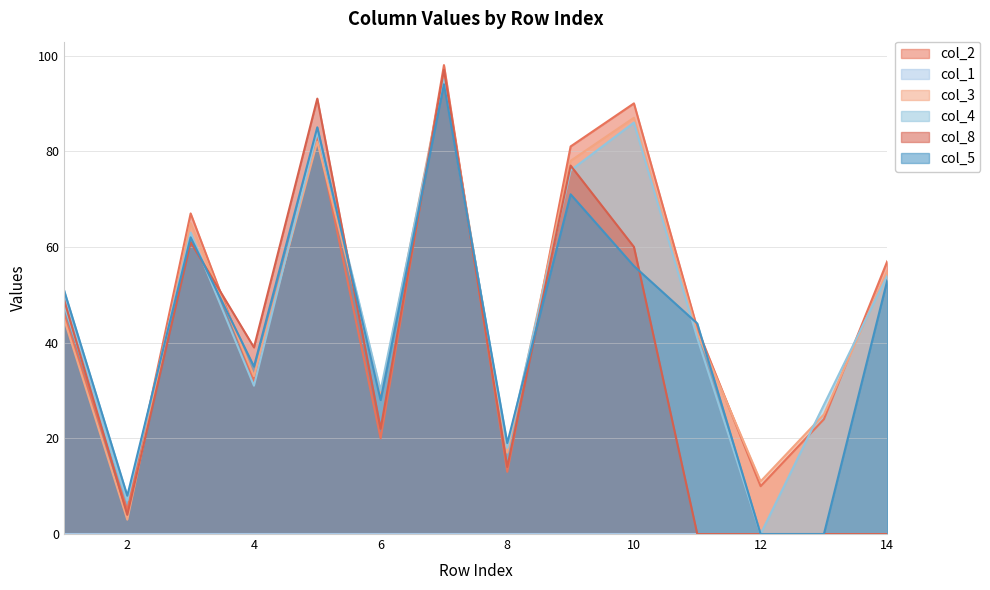

What value does the col_8 series have at 6, to the nearest 10?

20